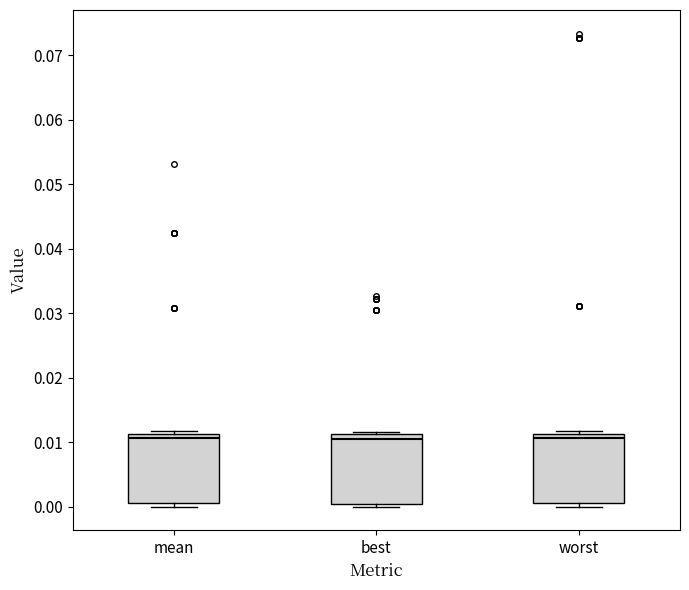

Where is the lower edge of the box for worst on the y-axis? The values are not printed on the chart, so give them approximately, as read against the axis.

0.000